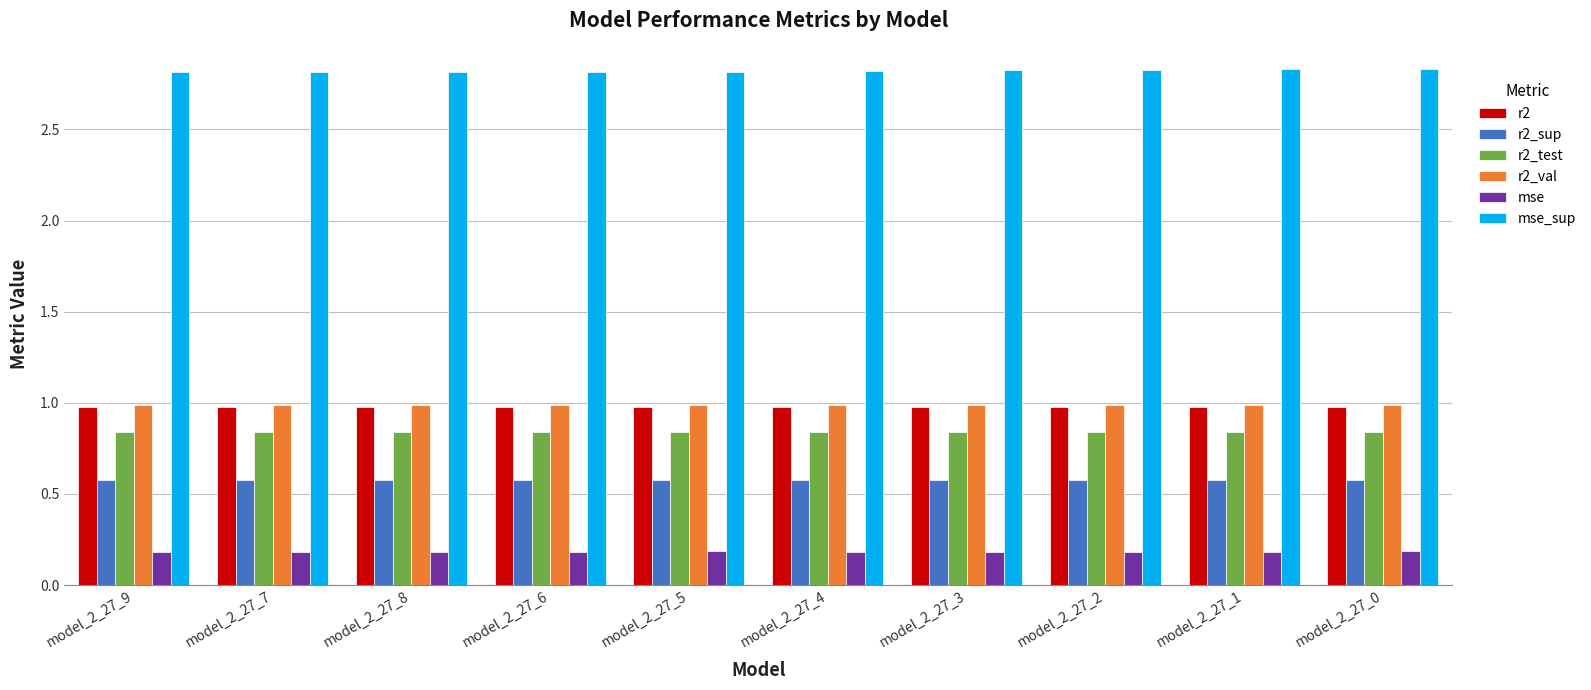

What is the value of the r2_val bar at the 10th from the left?

1.0